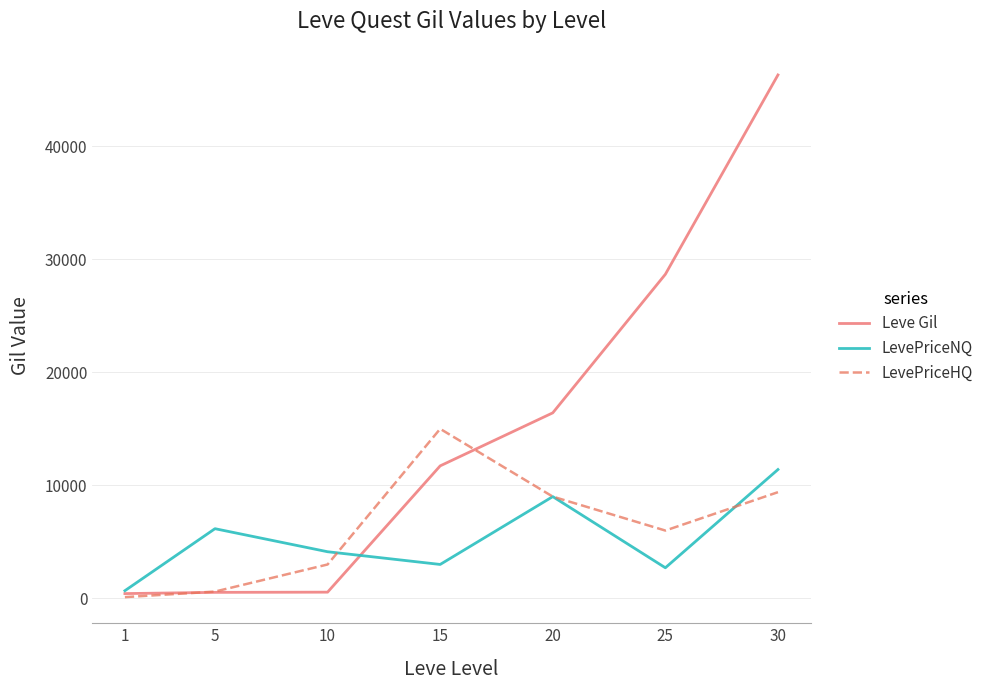

Which series has the largest total across all categories?

Leve Gil